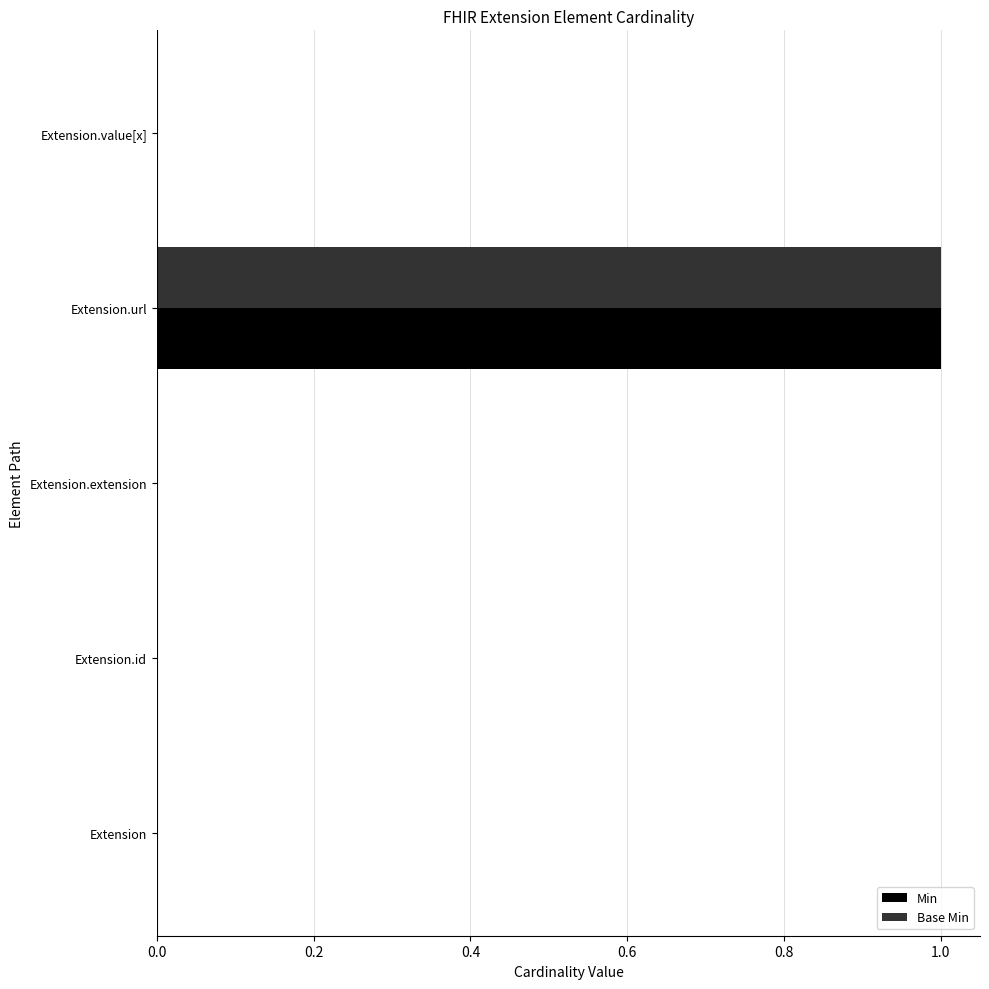

Is it true that Base Min equals 1 at Extension.url?

True